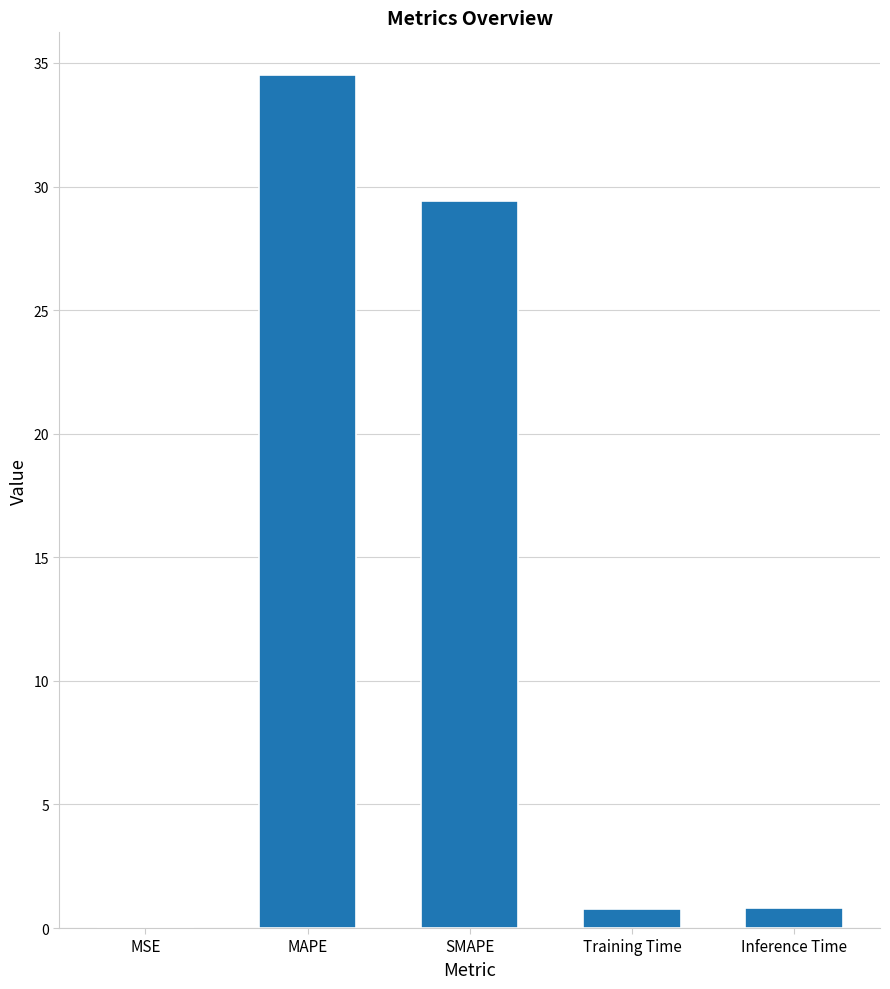

True or false: the data shows 49.9 at SMAPE.

False